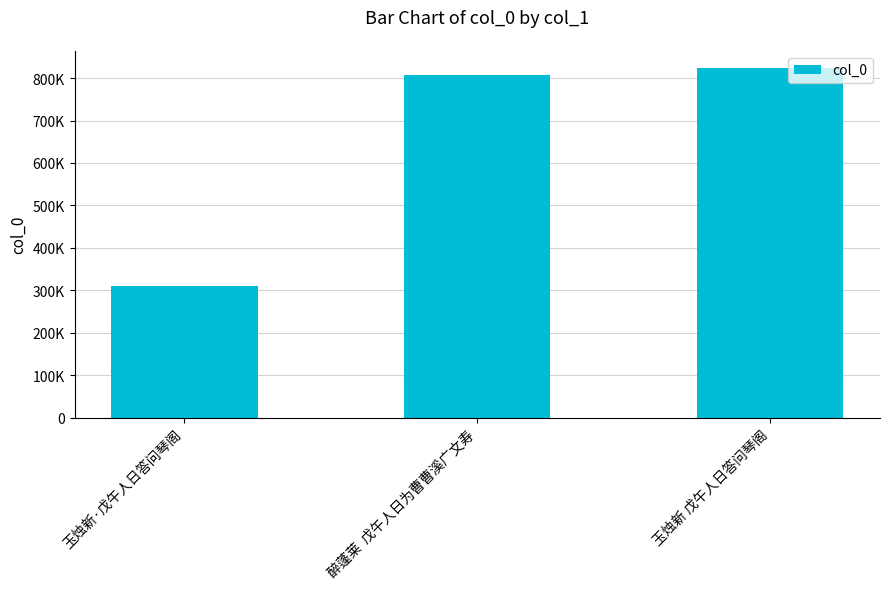

The value at 玉烛新·戊午人日答问琴阁 is 196490. True or false?

False